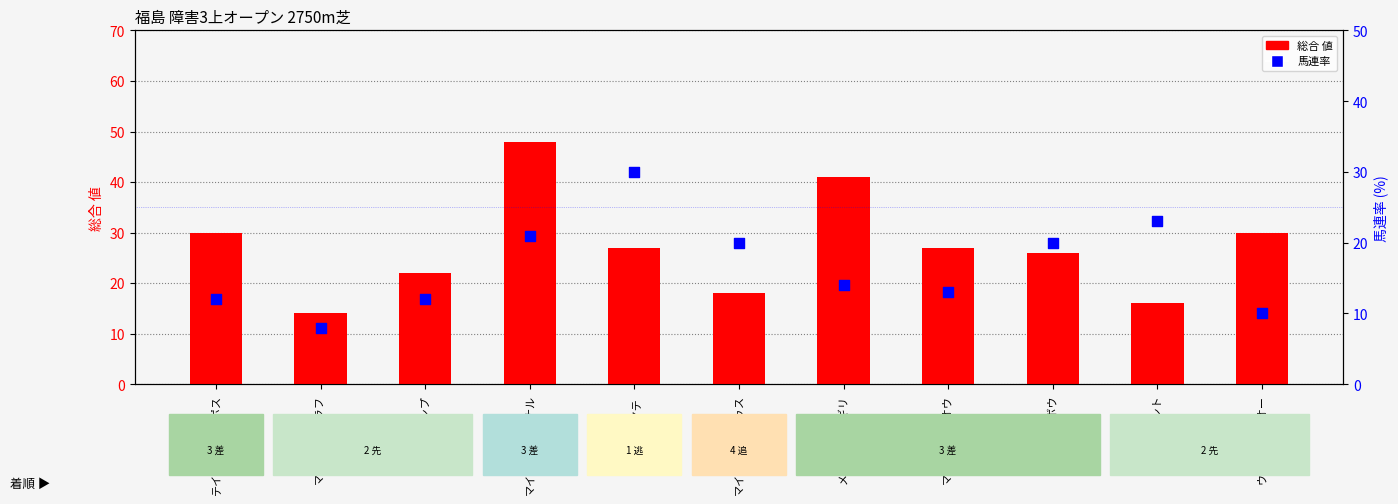

What is the total value across all series at コージェント?

39